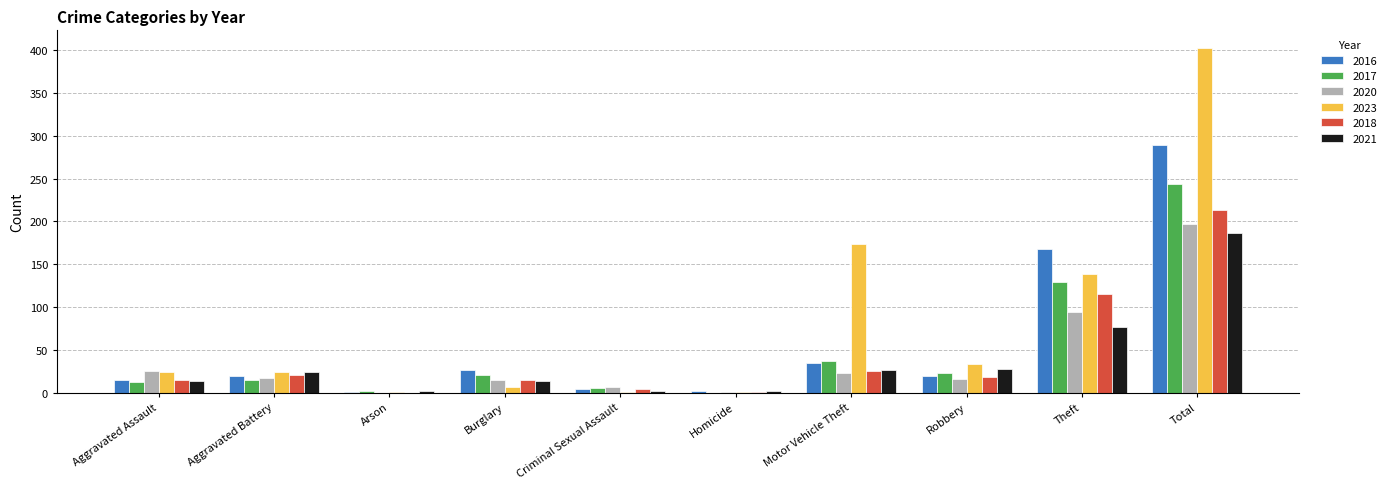

Which category has the highest value in the 2016 series?

Total